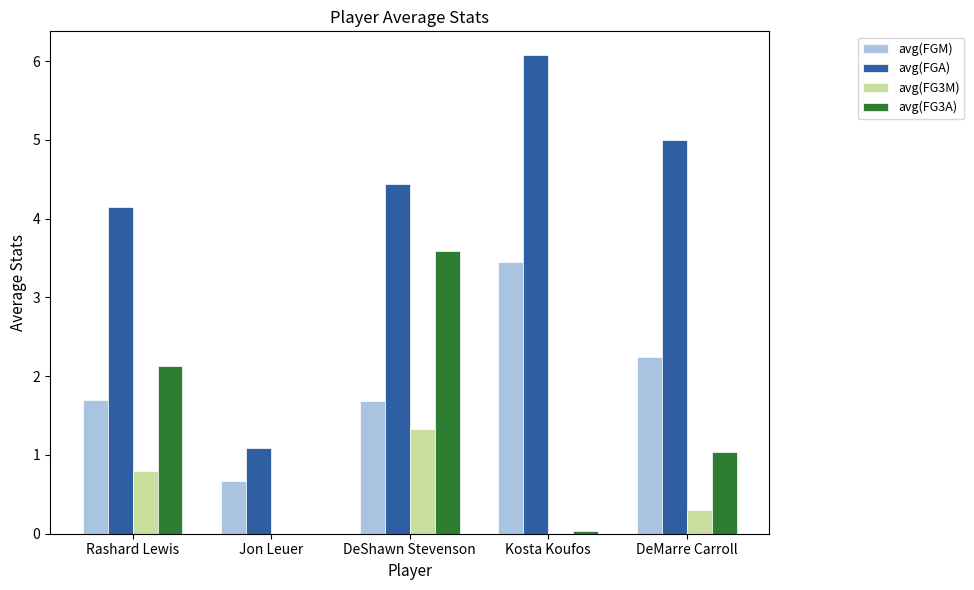

What are all the series names shown in the legend?

avg(FGM), avg(FGA), avg(FG3M), avg(FG3A)